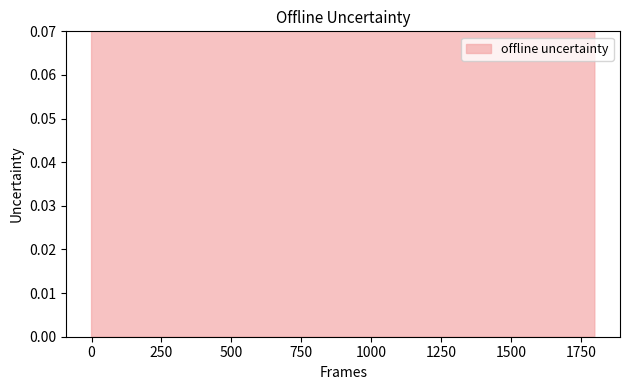

What is the change in value from 0.0 to 1799.8?

-0.4